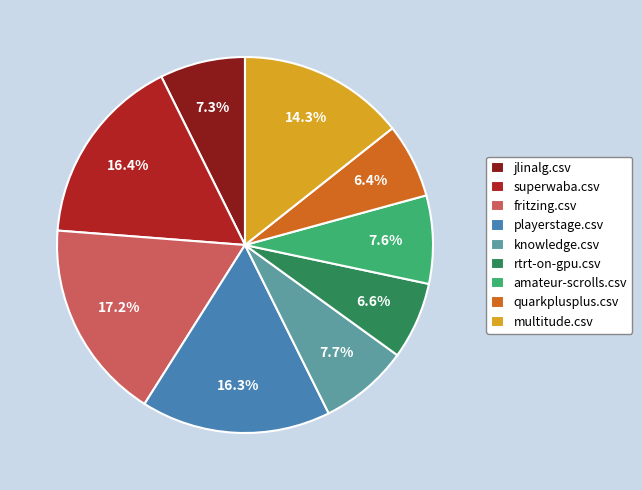

What portion of the pie excludes amateur-scrolls.csv?

92.4%